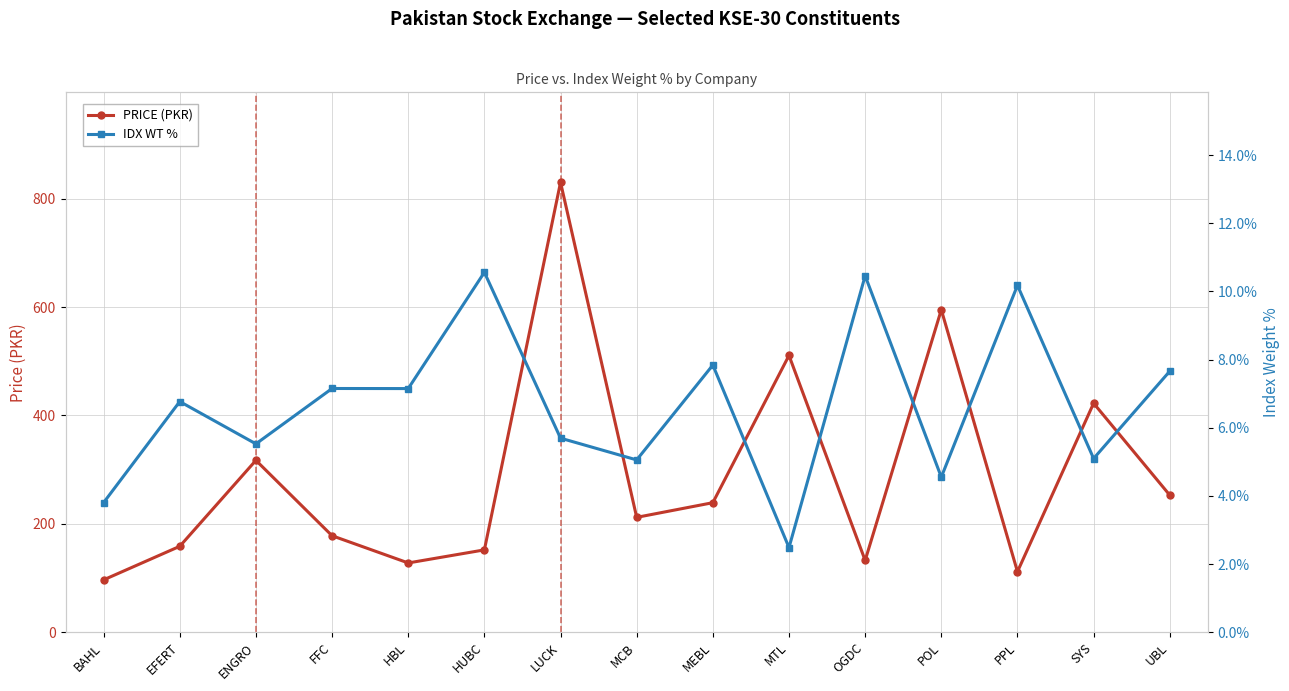

Reading left to right, transcribe all the data shown in this chart.

PRICE (PKR): 96.7	158.6	317.2	178.1	127.9	152.0	830.1	212.1	239.1	510.7	132.6	595.0	111.9	422.5	253.0
IDX WT %: 3.8	6.8	5.5	7.2	7.2	10.6	5.7	5.1	7.8	2.5	10.5	4.6	10.2	5.1	7.7